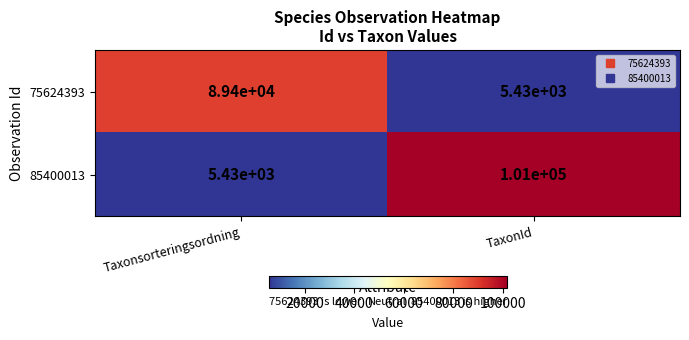

The 85400013 series shows 5430 at Taxonsorteringsordning. True or false?

True